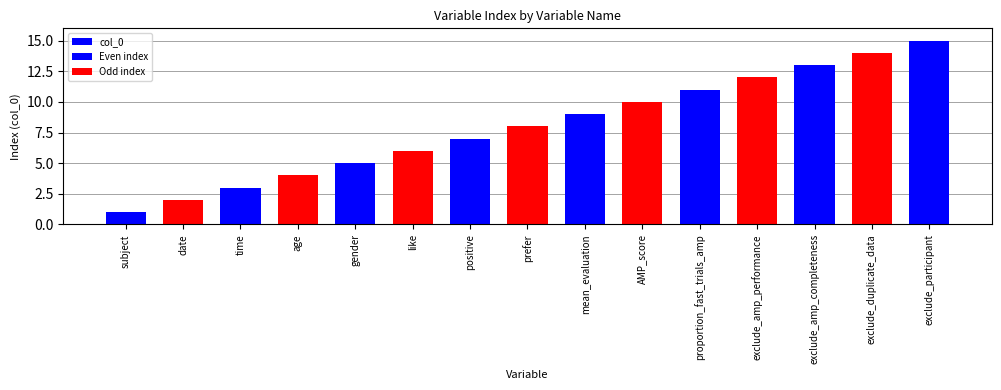

List the labels in order of value, largest first.

exclude_participant, exclude_duplicate_data, exclude_amp_completeness, exclude_amp_performance, proportion_fast_trials_amp, AMP_score, mean_evaluation, prefer, positive, like, gender, age, time, date, subject